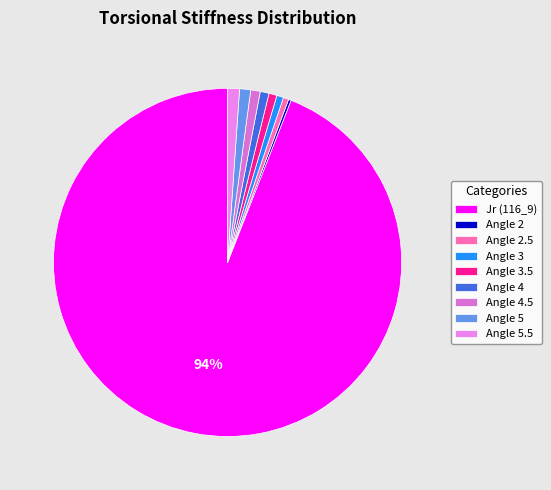

What percentage is the Angle 2.5 slice, to the nearest percent?

1%